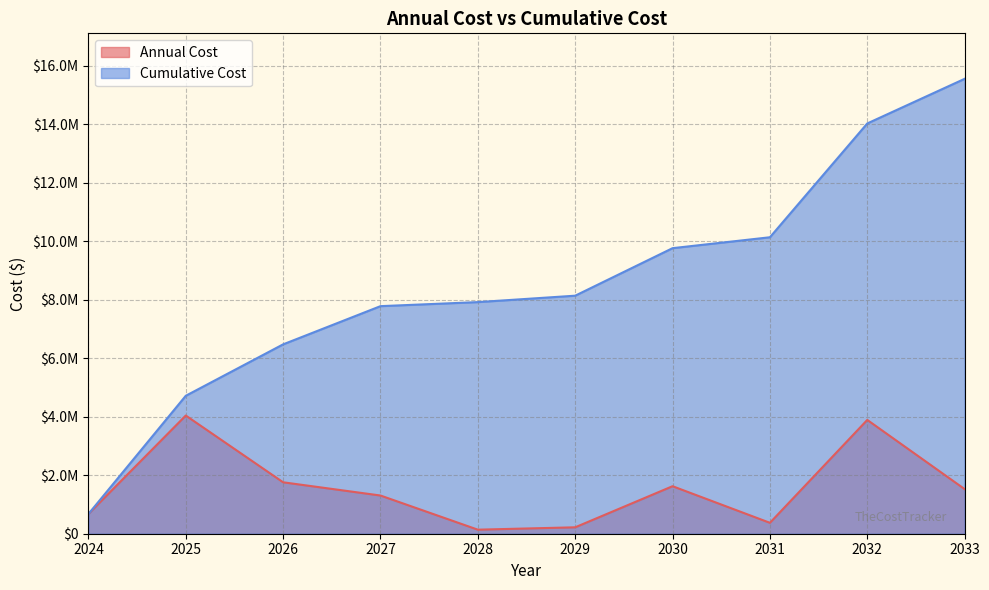

Is the value of Annual Cost at 2030 greater than the value of Cumulative Cost at 2025?

No